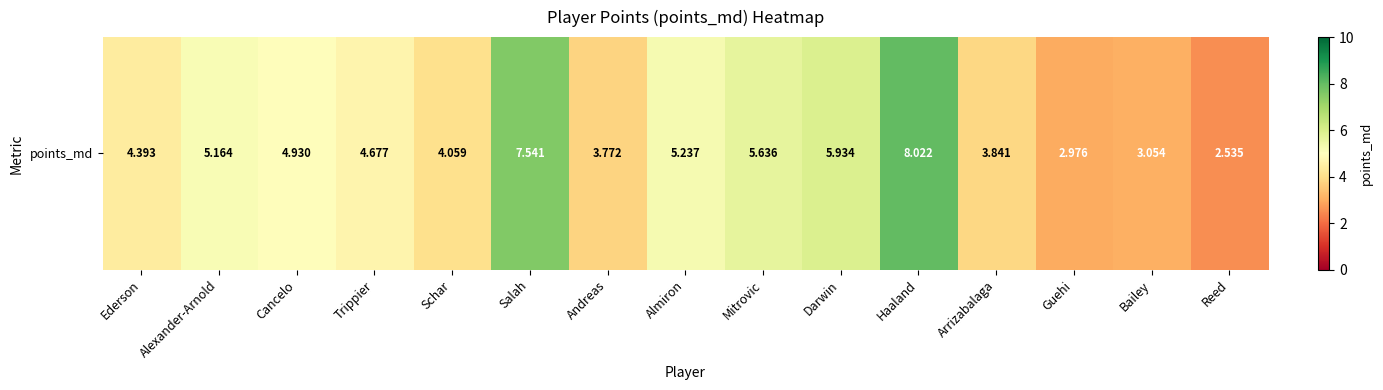

What is the sum of the values at Mitrovic and Reed?

8.2